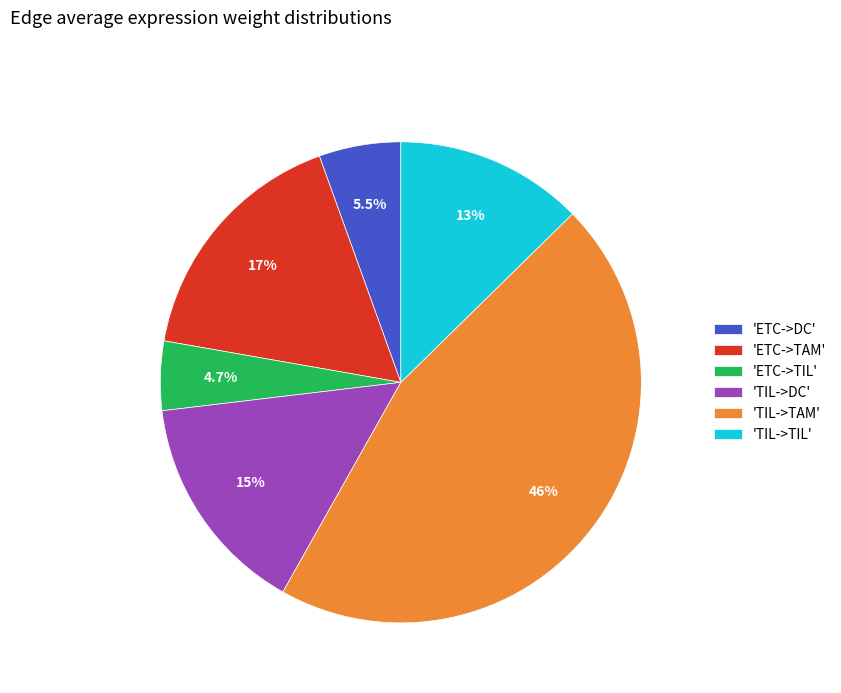

Which slice is the smallest?

'ETC->TIL'